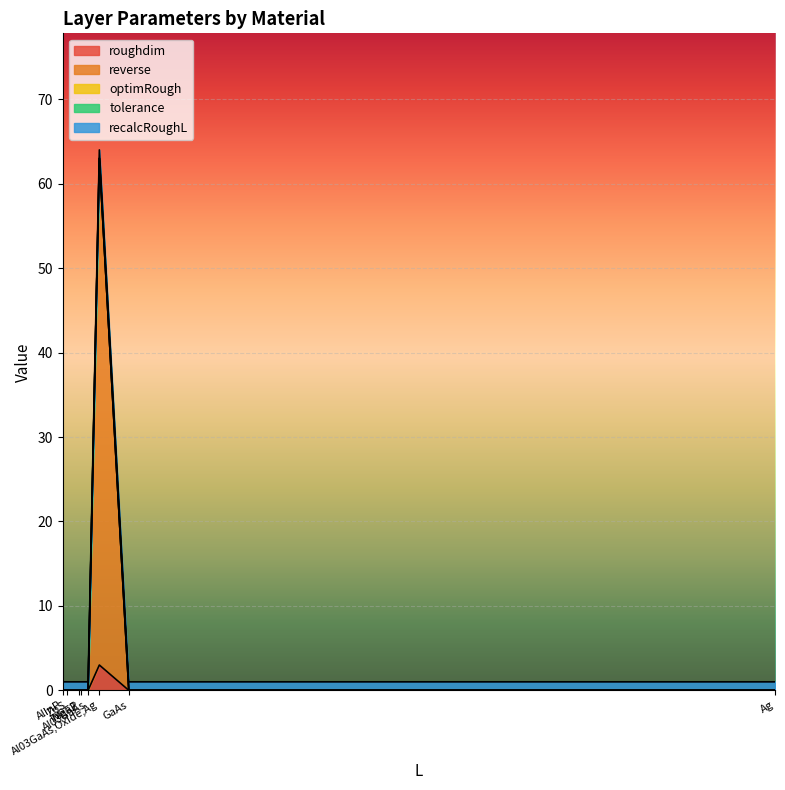

Between GaAs and Ag, which series saw the biggest shift?

roughdim